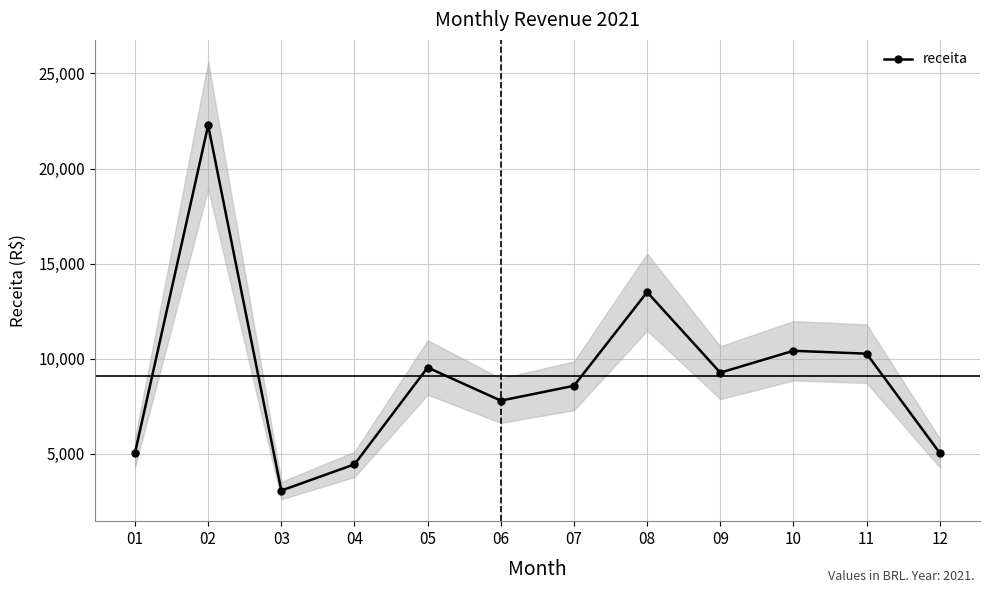

What value does the data have at 02?

22273.5